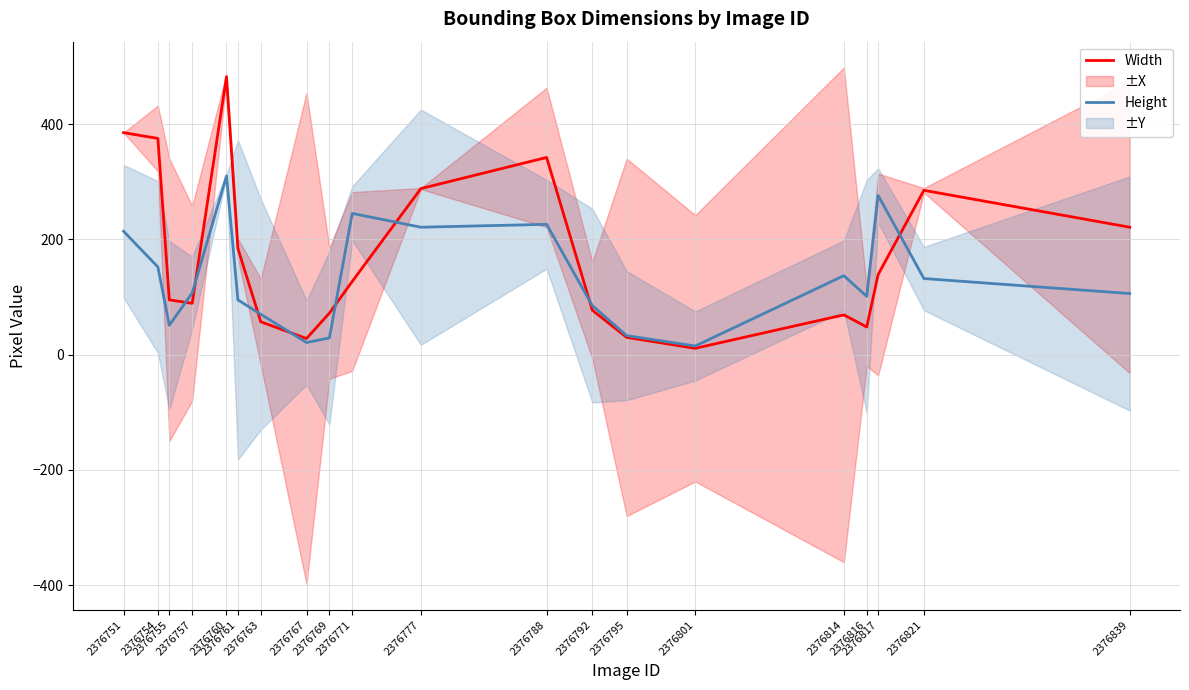

Which series ends up on top after the final intersection of Width and Height?

Width